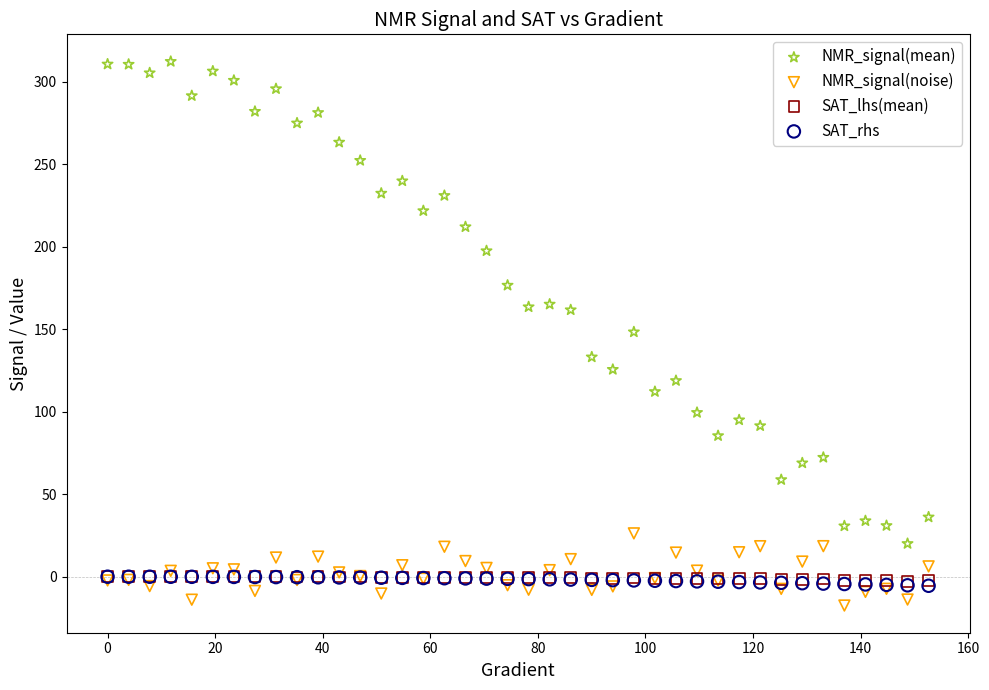

What are all the series names shown in the legend?

NMR_signal(mean), NMR_signal(noise), SAT_lhs(mean), SAT_rhs